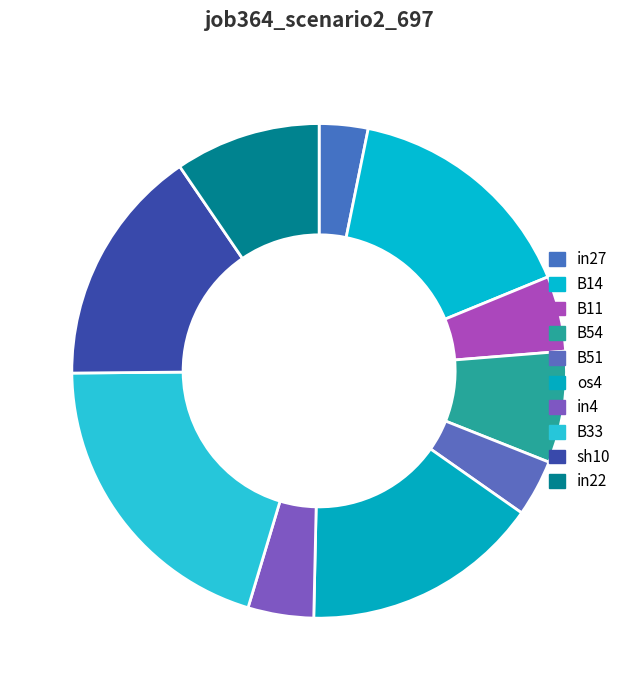

How many slices are in this pie chart?

10